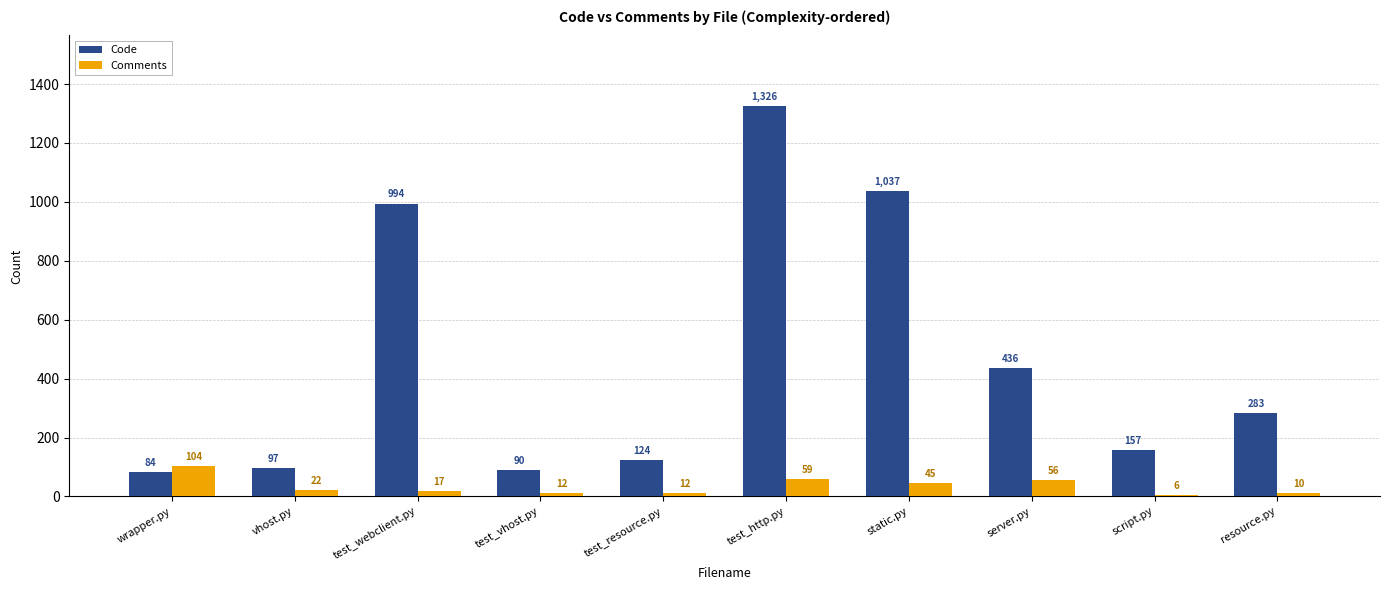

At how many categories does at least one series exceed 932?

3